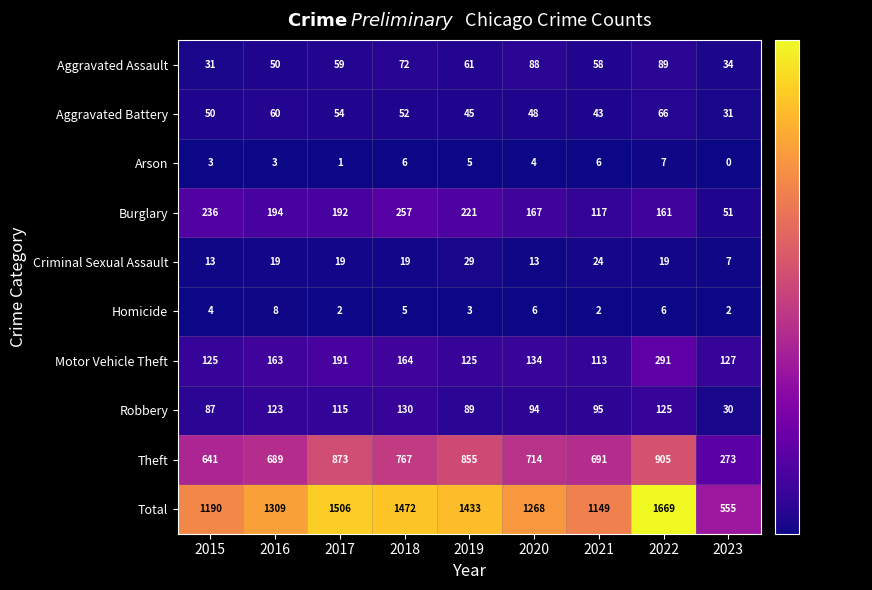

Which series has the largest total across all categories?

Total